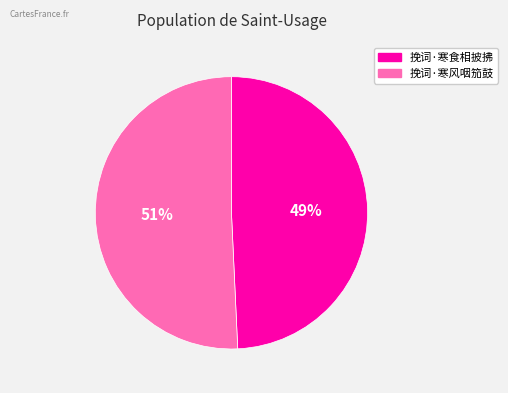

To the nearest percent, what is the average slice percentage?

50%